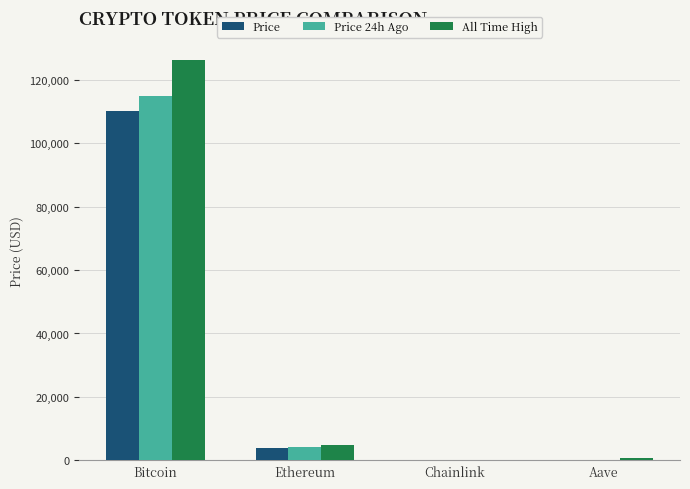

The value of Price at Ethereum is 3920.9. True or false?

True